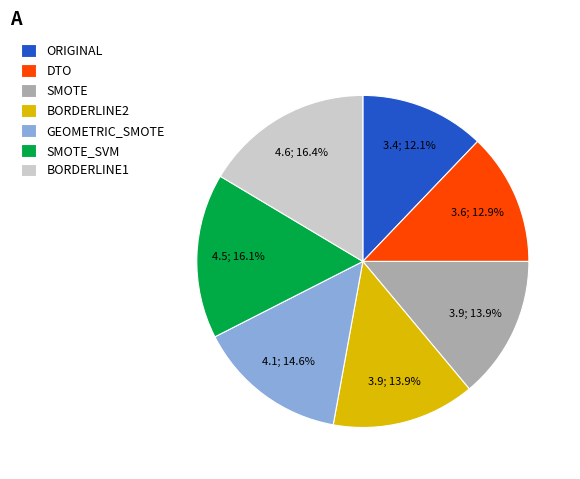

What is the smallest slice in the pie chart?

ORIGINAL